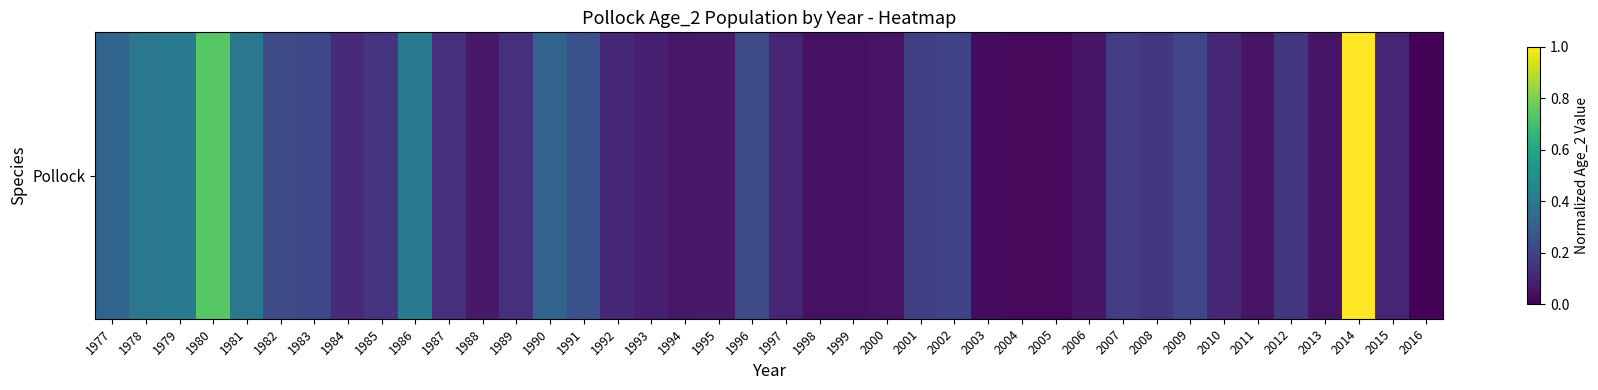

What is the change in value from 1991 to 2001?

-0.1